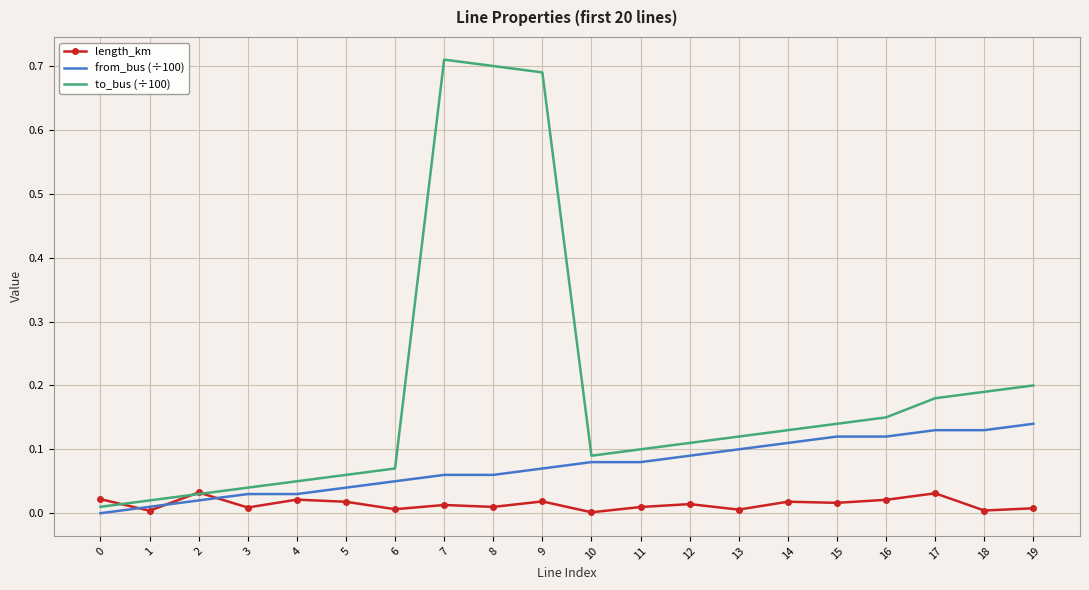

Is it true that to_bus (÷100) equals 0.1 at 5?

True